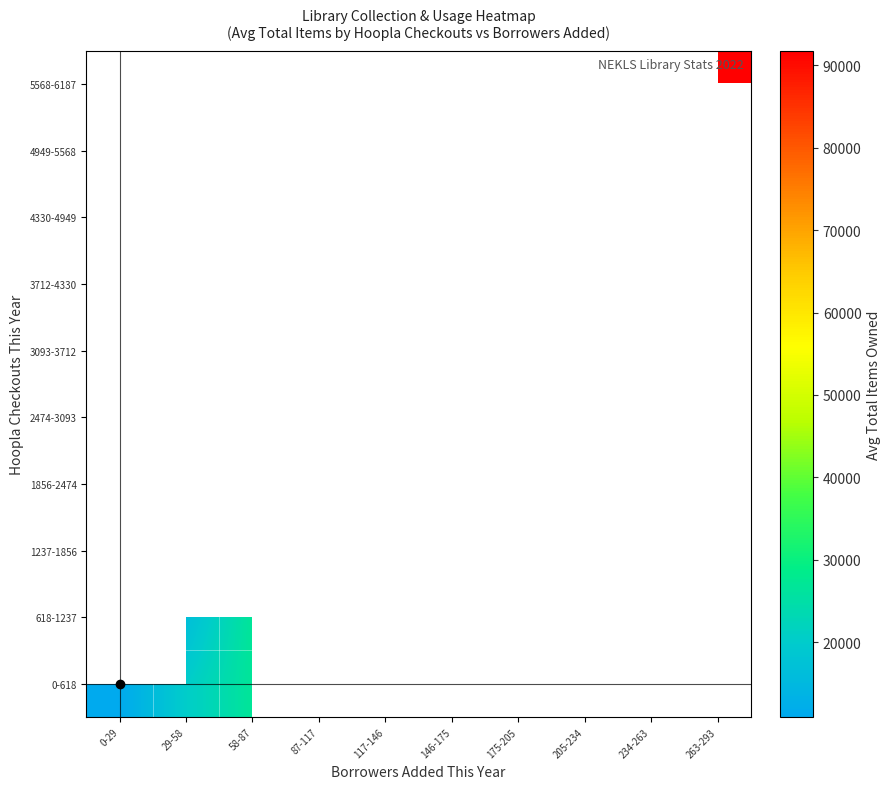

Which series has the largest range (max minus min)?

0-618